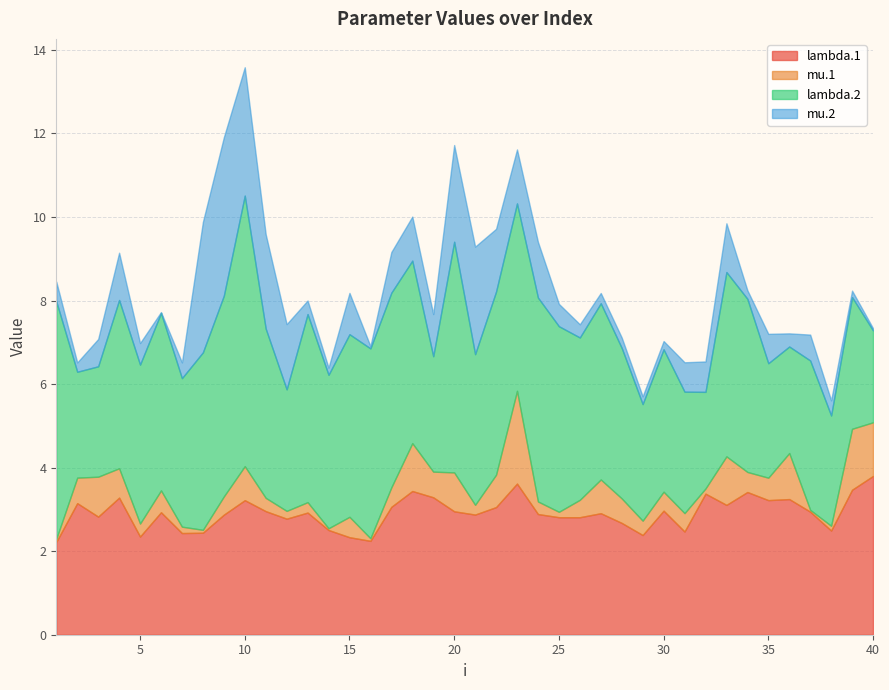

What is the value of the mu.2 point at the 7th from the left?

0.4